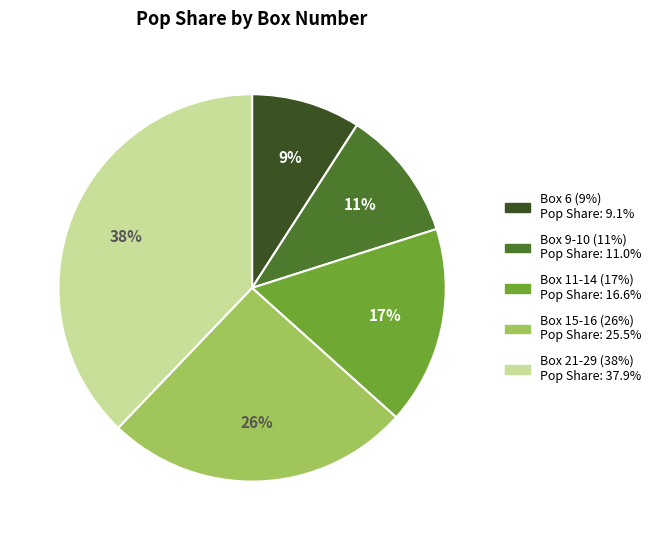

To the nearest percent, what is the difference between the largest and smallest slice percentages?

29%